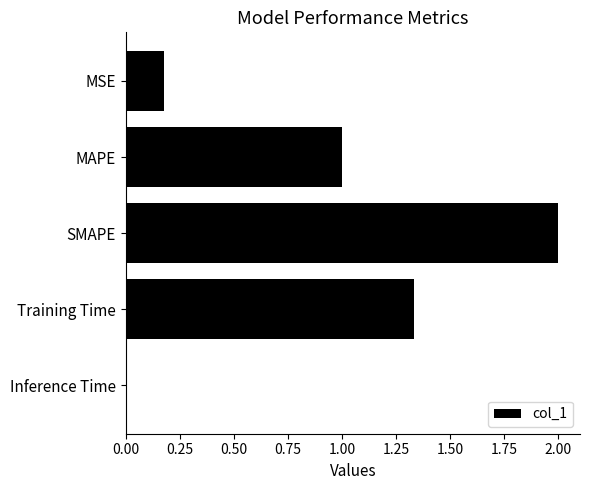

What is the approximate value at MAPE?

1.0